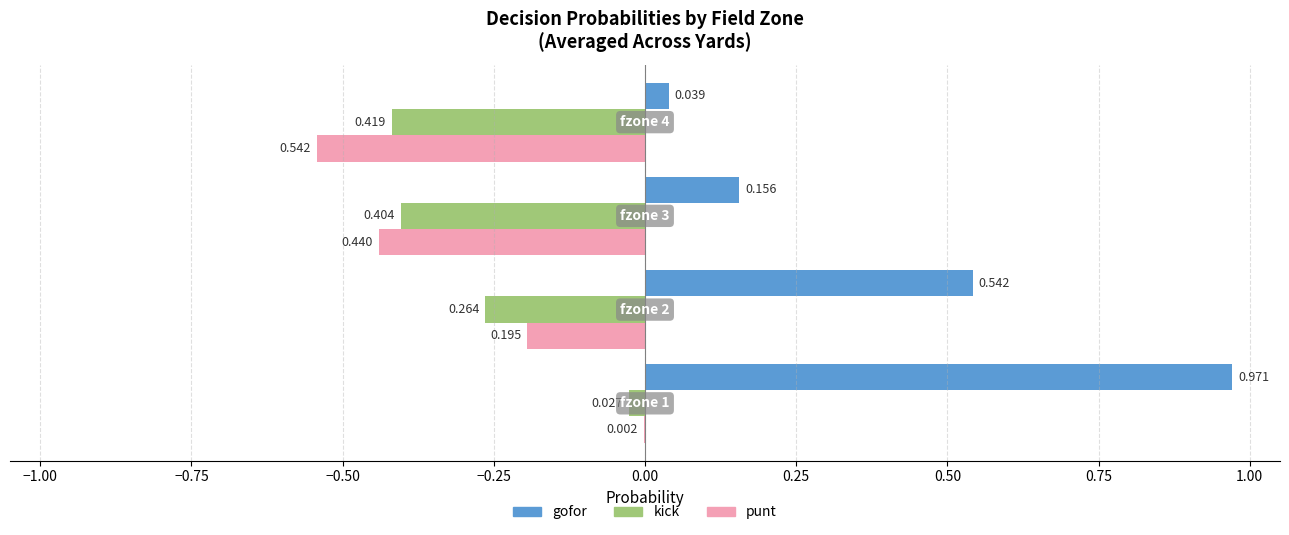

Which series has the largest total across all categories?

gofor